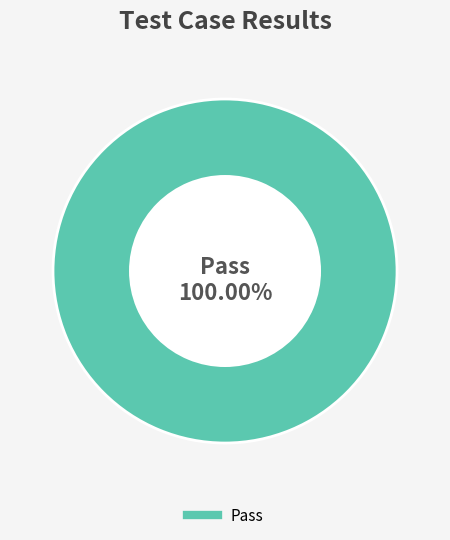

Does any single category account for the majority?

Yes